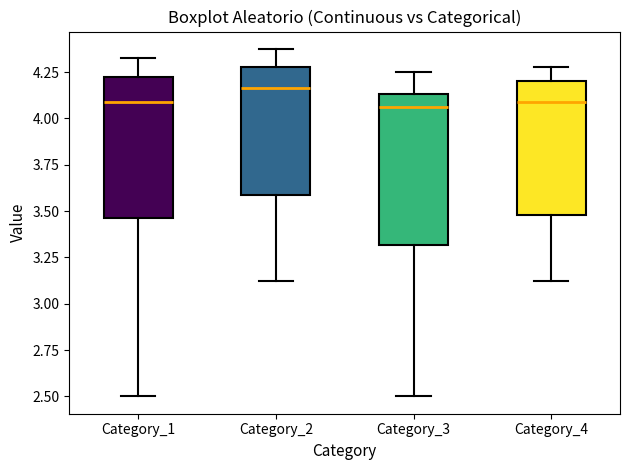

Reading left to right, read every box against the y-axis: the position of its median line, the range the box covers, and the ends of its whiskers. The values are not printed on the chart, so give them approximately, as read against the axis.

Category_1: median 4.10, box 3.45 to 4.25, whiskers 2.50 to 4.35
Category_2: median 4.15, box 3.60 to 4.30, whiskers 3.15 to 4.40
Category_3: median 4.05, box 3.30 to 4.15, whiskers 2.50 to 4.25
Category_4: median 4.10, box 3.50 to 4.20, whiskers 3.15 to 4.30